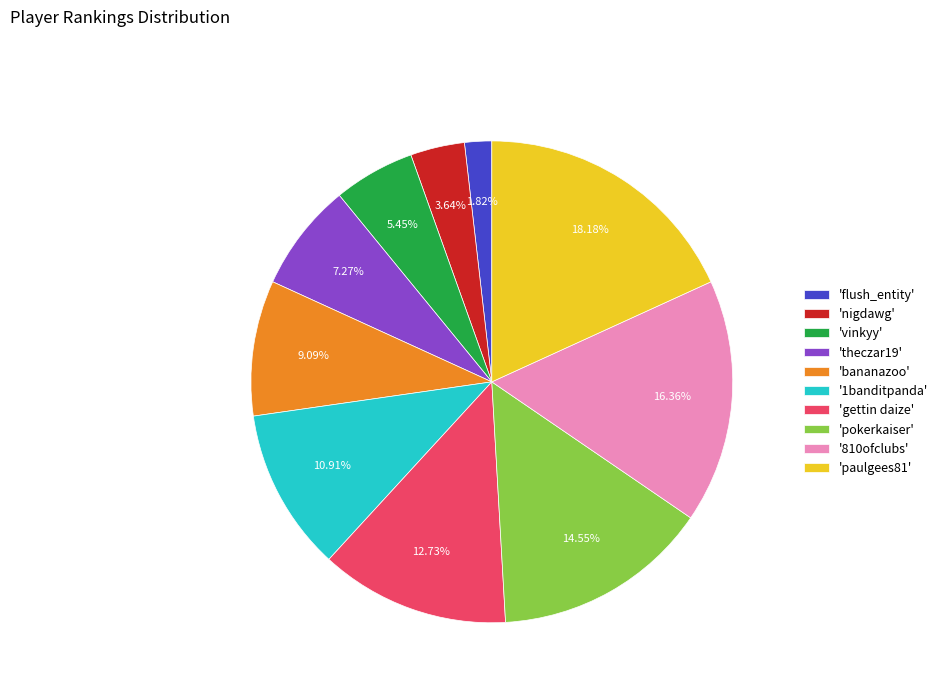

Approximately how many times larger is the value at 'bananazoo' compared to '810ofclubs'?

0.6